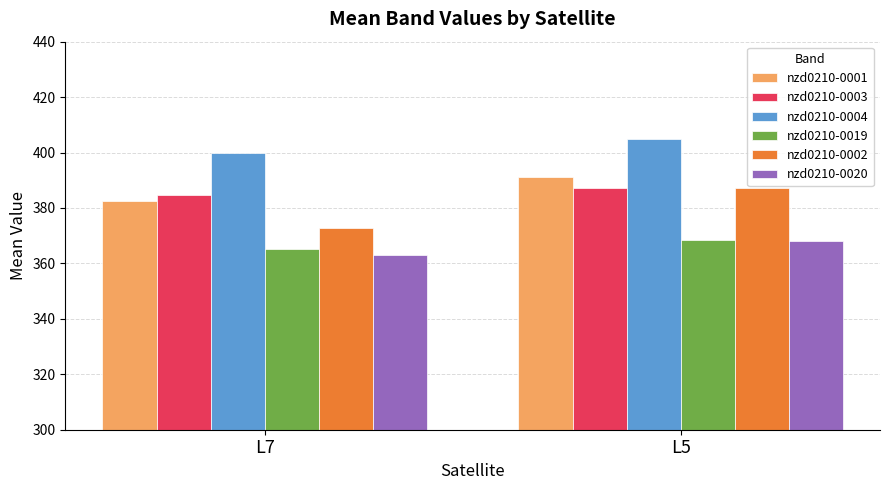

Where does the nzd0210-0020 series first go above 368?

L5